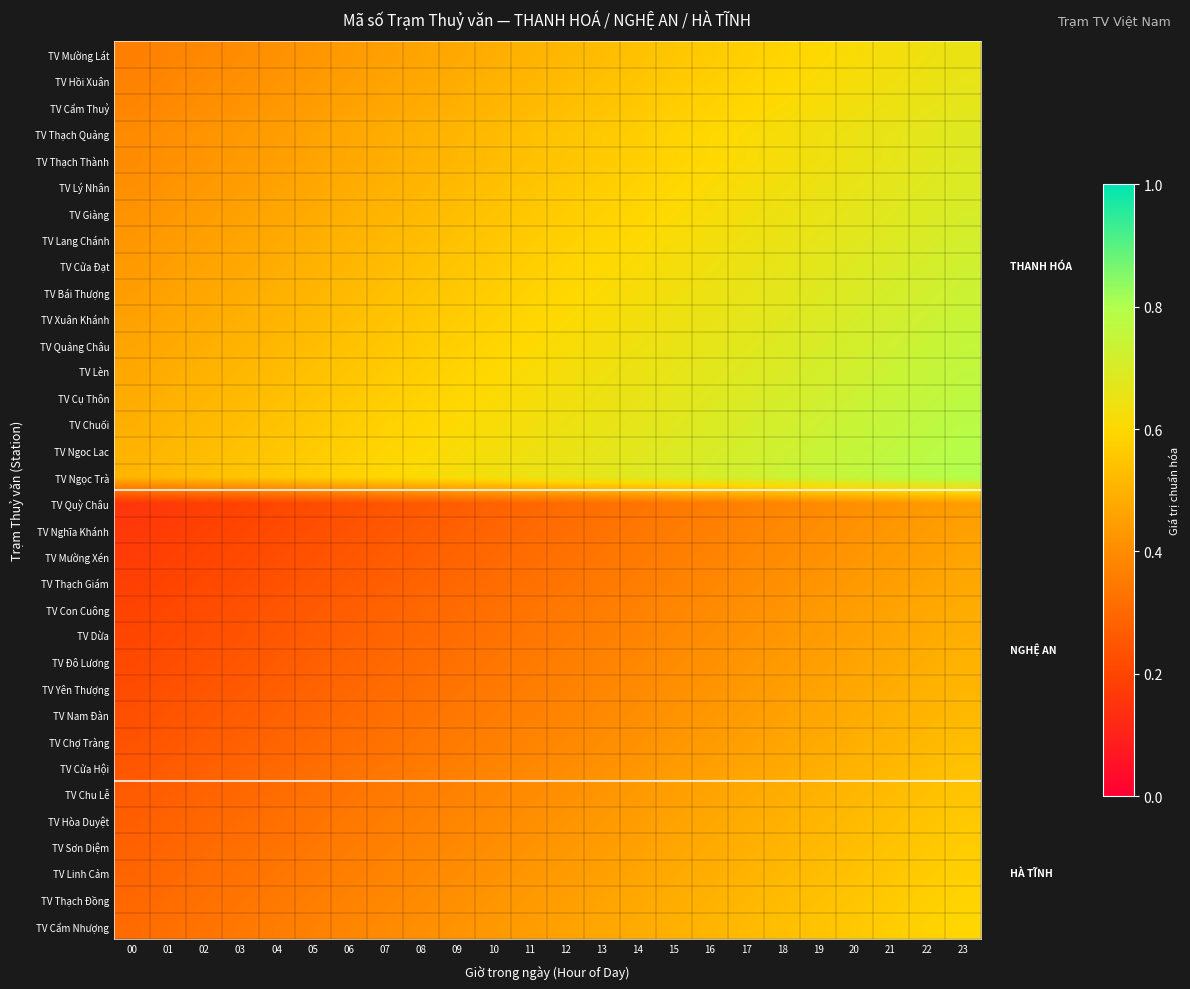

At 09, list the series in order from smallest to largest.

TV Quỳ Châu, TV Nghĩa Khánh, TV Mường Xén, TV Thạch Giám, TV Con Cuông, TV Dừa, TV Đô Lương, TV Yên Thượng, TV Nam Đàn, TV Chợ Tràng, TV Cửa Hội, TV Chu Lễ, TV Hòa Duyệt, TV Sơn Diệm, TV Linh Cảm, TV Thạch Đồng, TV Cẩm Nhượng, TV Mường Lát, TV Hồi Xuân, TV Cẩm Thuỷ, TV Thạch Quảng, TV Thạch Thành, TV Lý Nhân, TV Giàng, TV Lang Chánh, TV Cửa Đạt, TV Bái Thượng, TV Xuân Khánh, TV Quảng Châu, TV Lèn, TV Cụ Thôn, TV Chuối, TV Ngoc Lac, TV Ngọc Trà